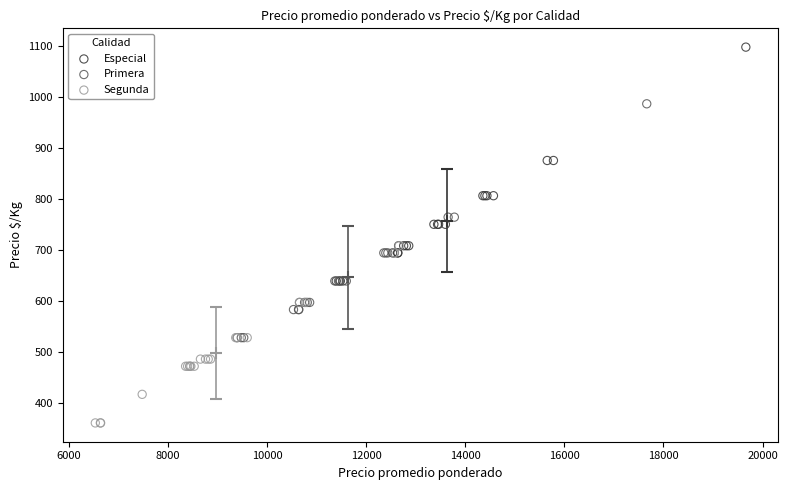

Which series contains the lowest Y value?

Segunda